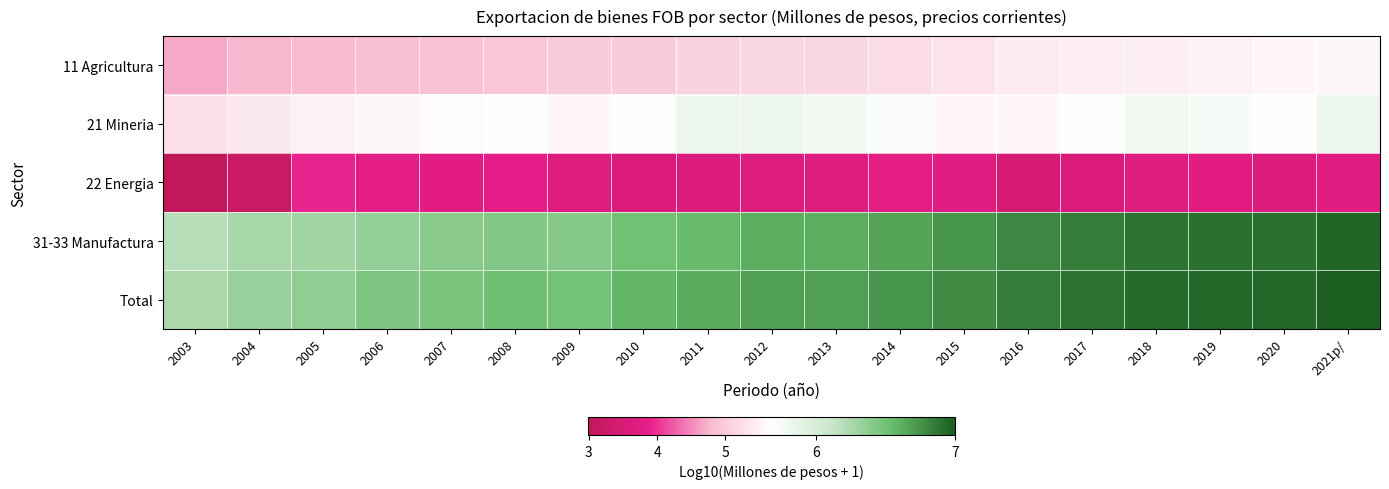

Which category has the lowest value across all series?

2003